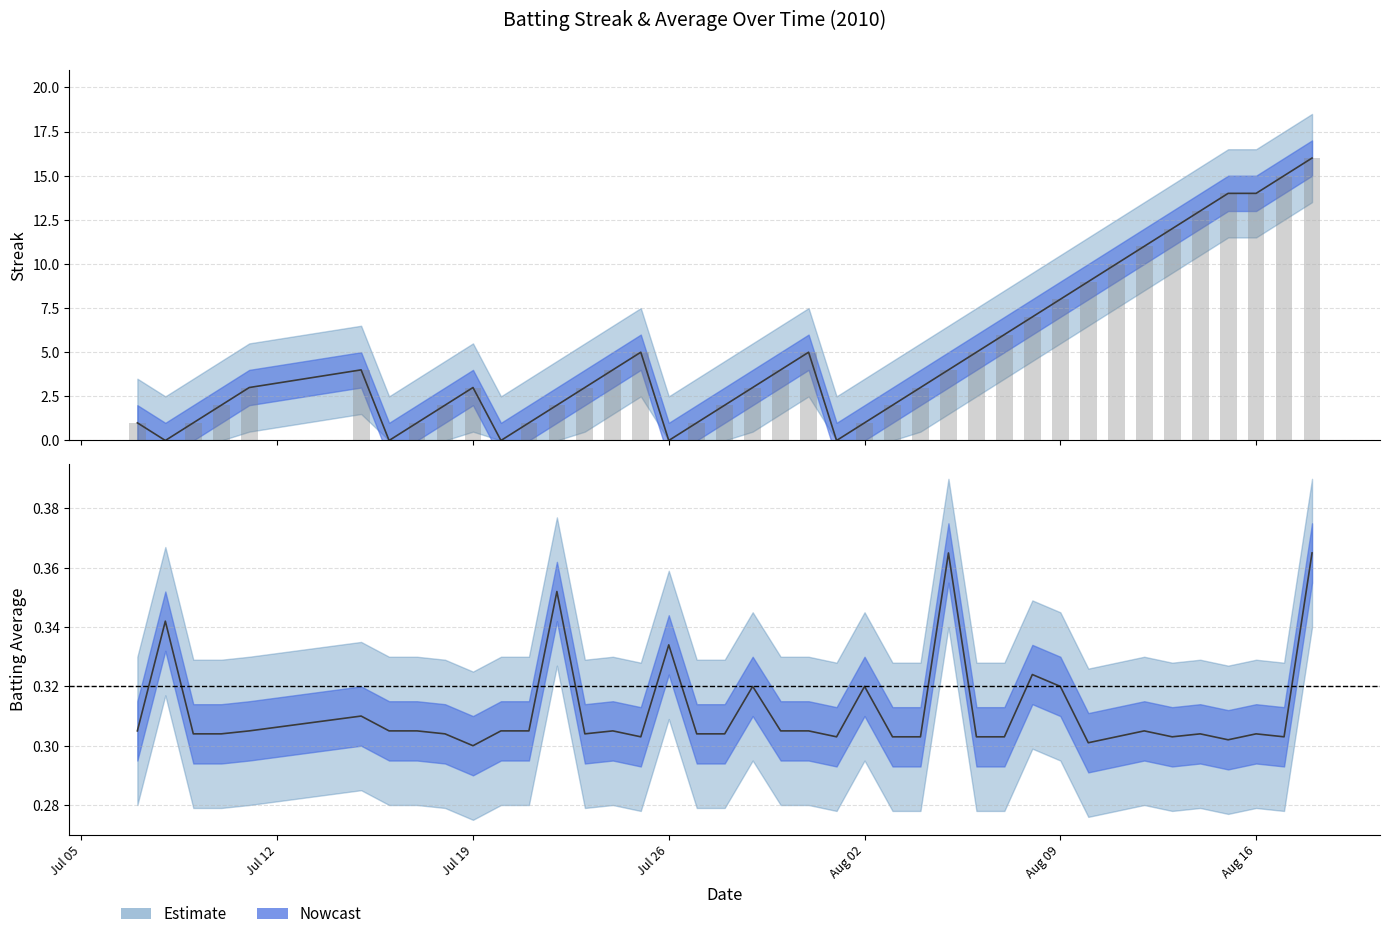

How many distinct data groups are displayed?

2